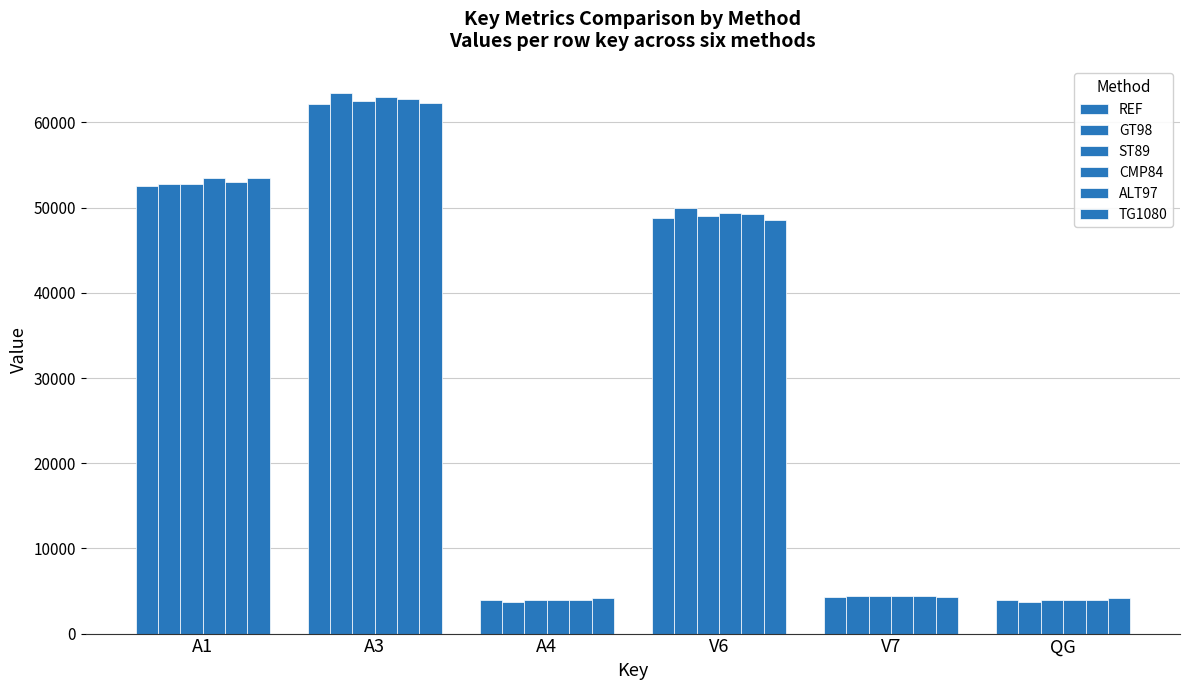

Are the bars horizontal?

No